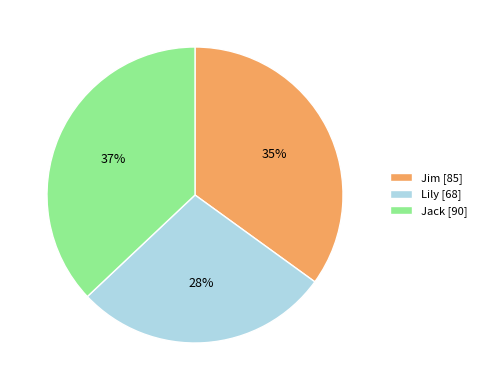

Approximately how many times larger is the value at Jim compared to Lily?

1.2